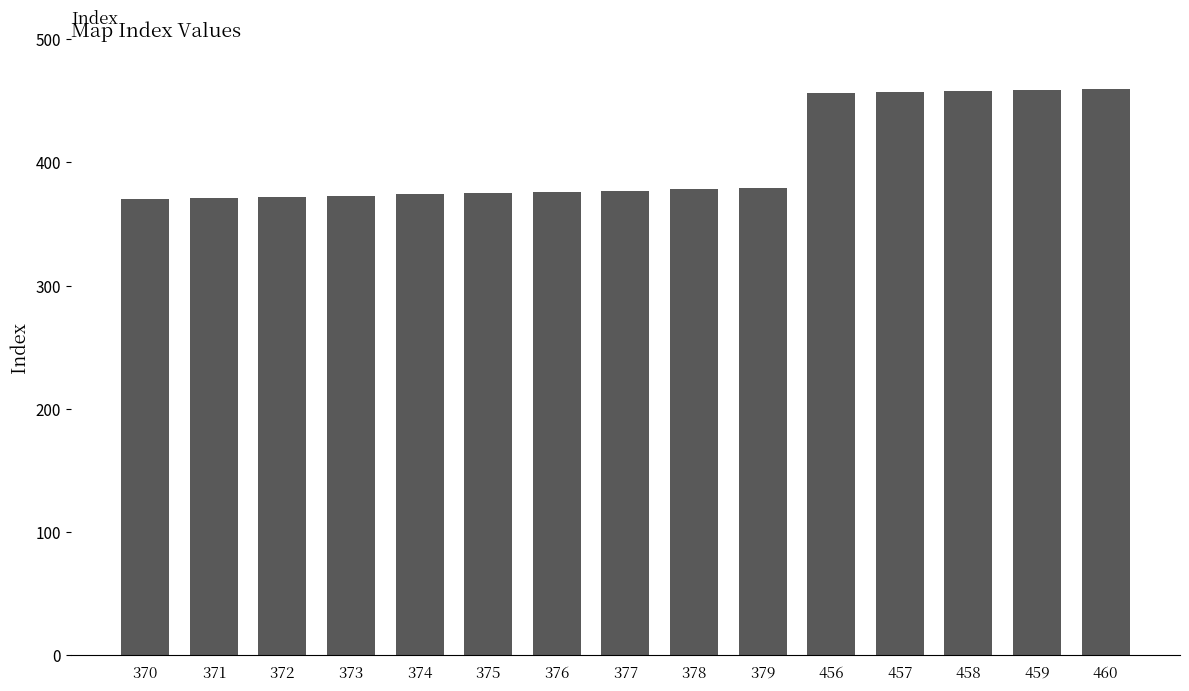

What is the ratio of the value at 372 to the value at 378?

1.0